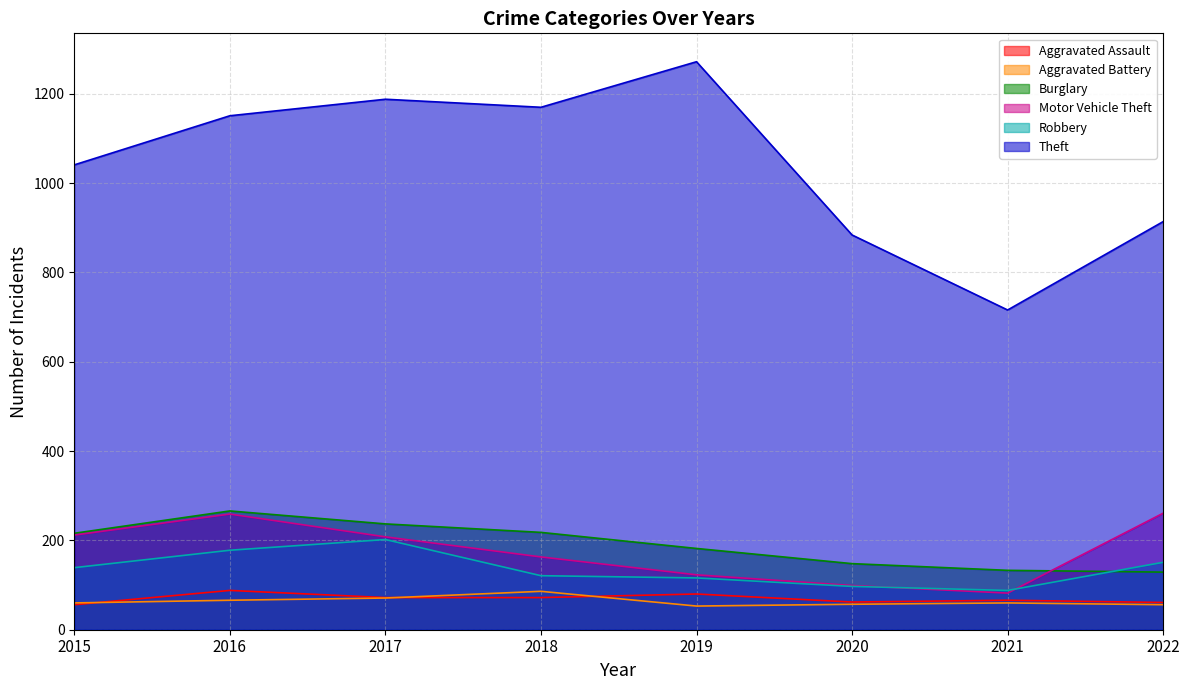

What is the sum of all Robbery values?

1092